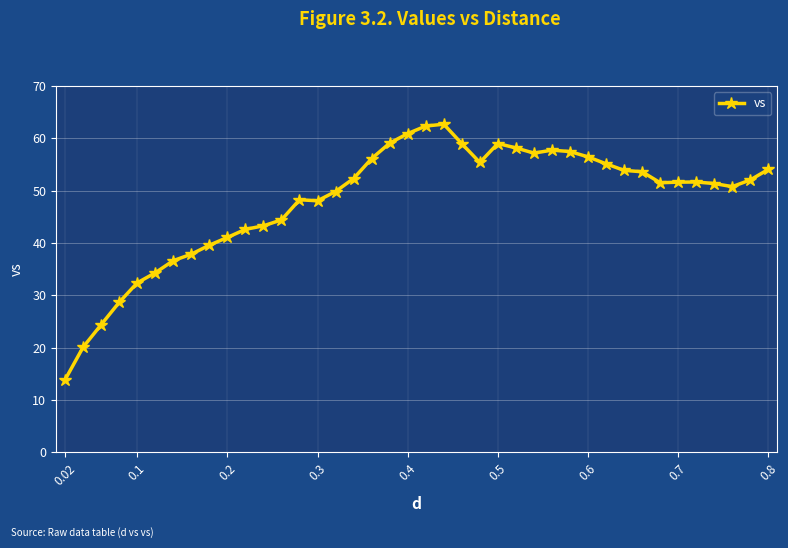

What is the average value?

48.1